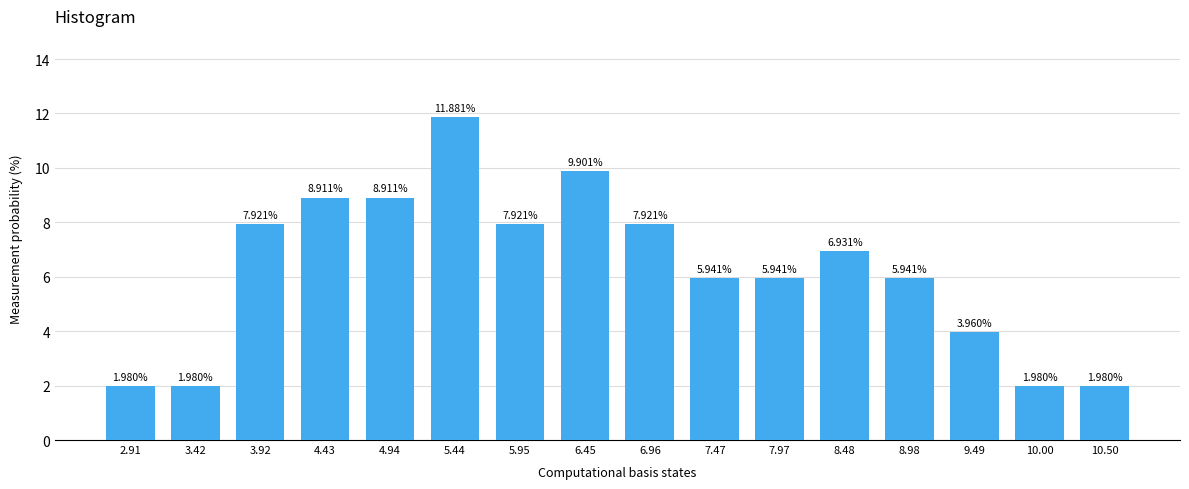

Between 4.94 and 6.45, which is larger?

6.45